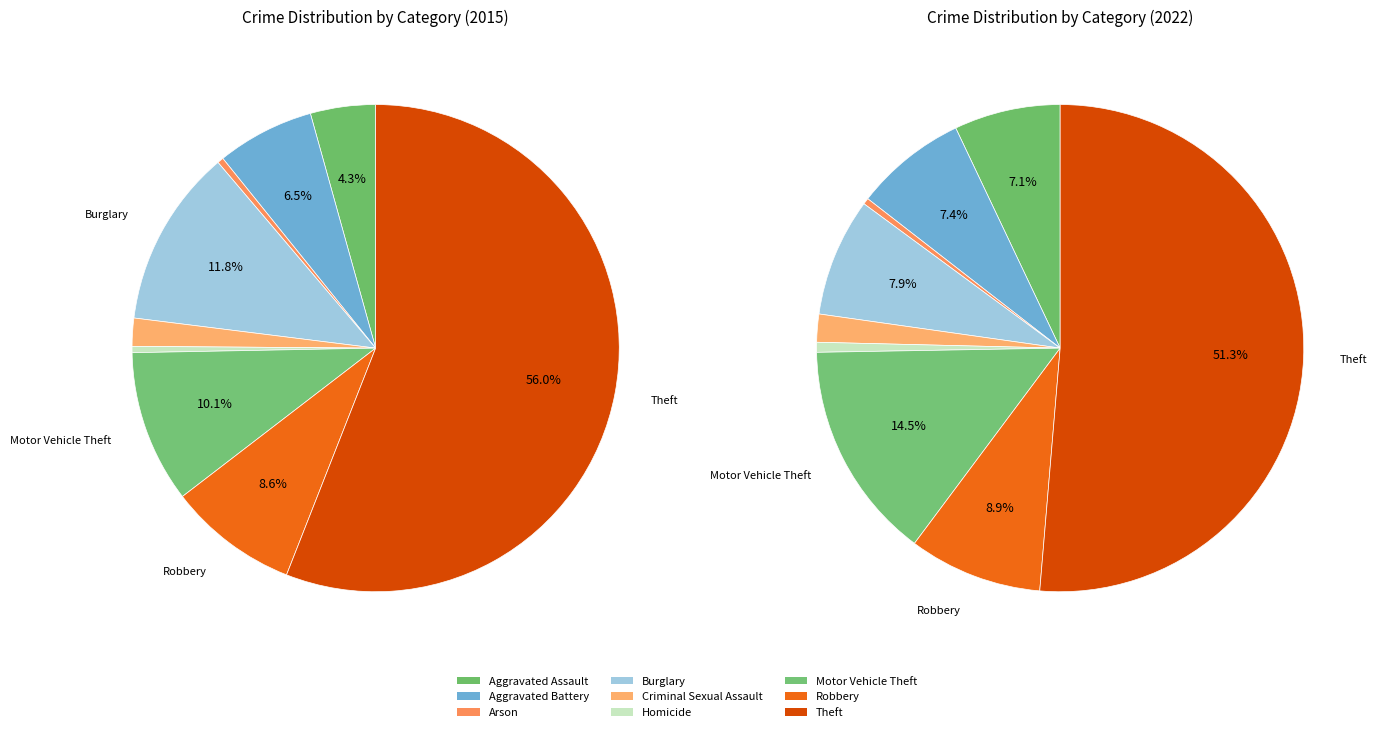

Does any single category account for the majority?

Yes